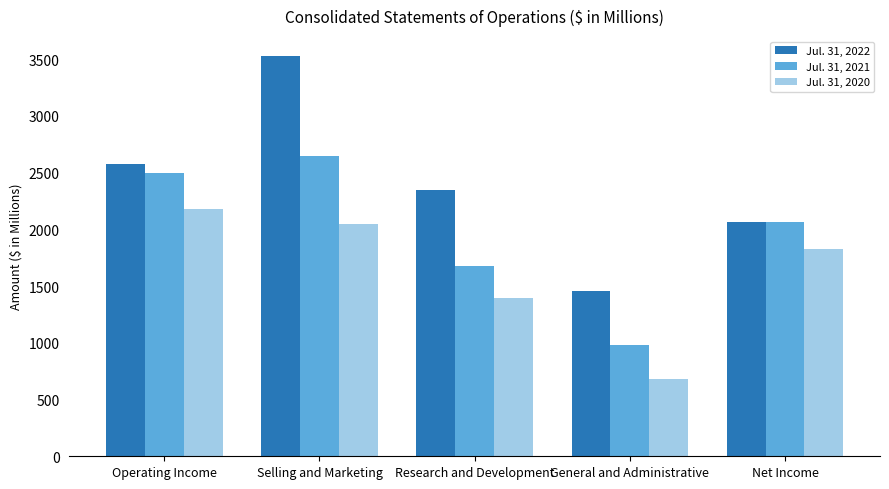

What is the label of the 2nd bar from the left?

Selling and Marketing